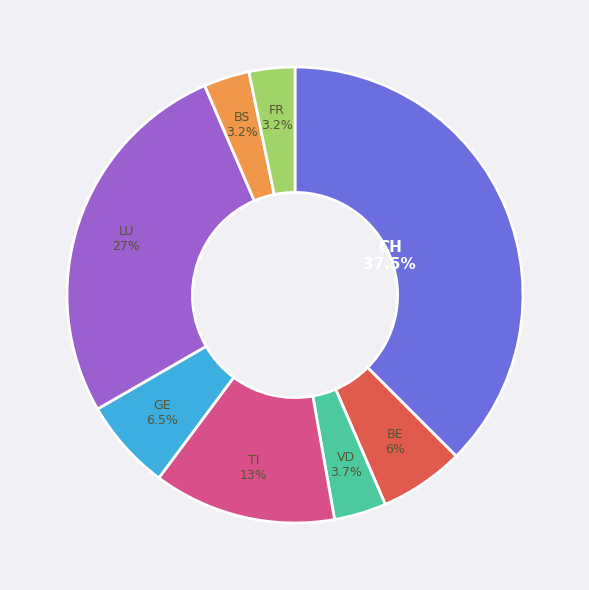

Is there any slice that represents more than half of the pie?

No